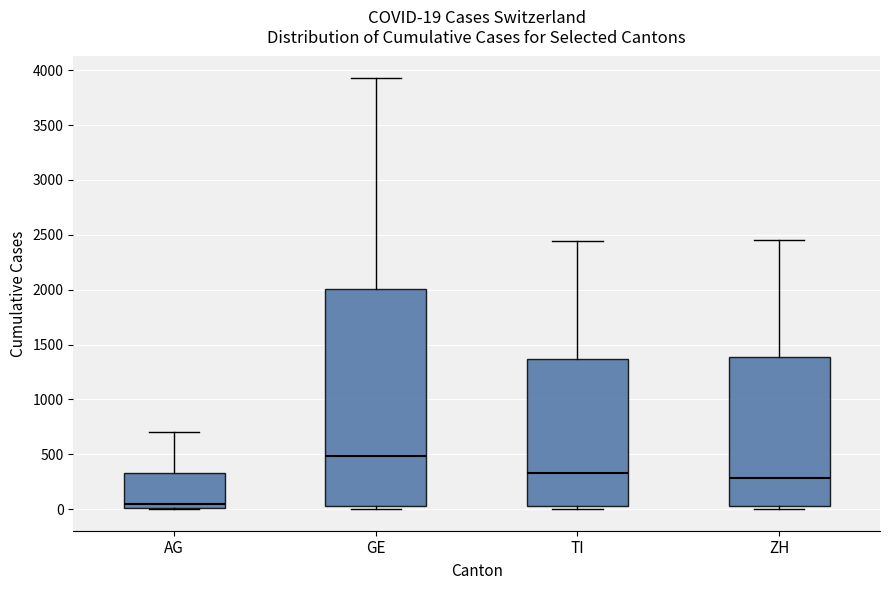

Which box has the highest median line?

GE